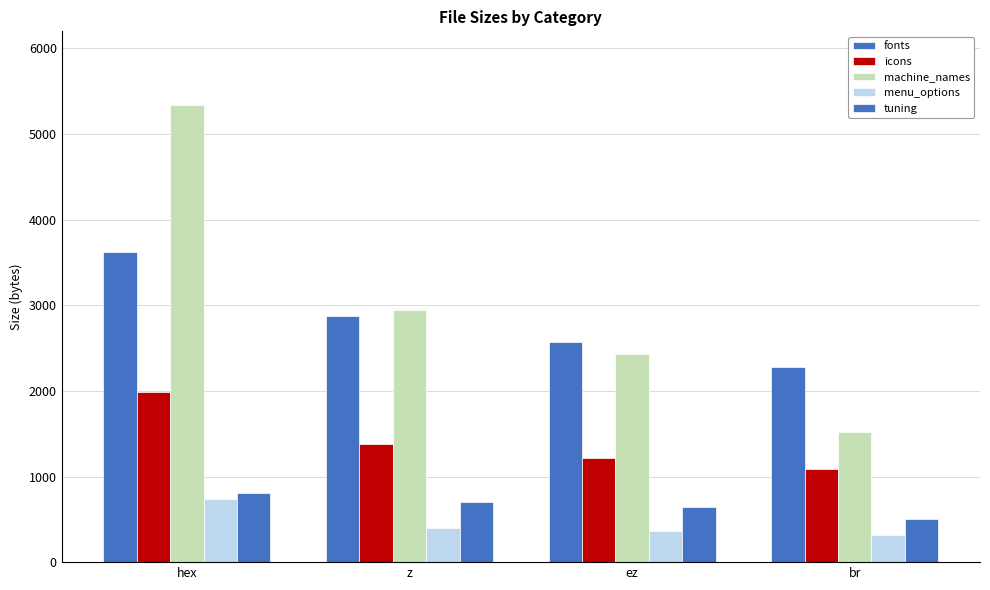

Are the bars horizontal?

No